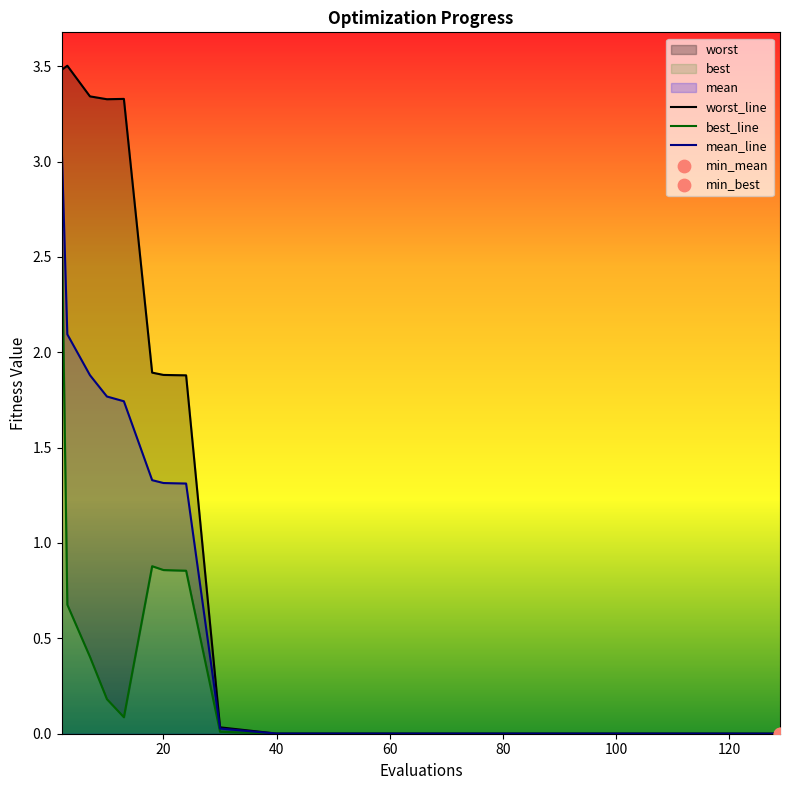

Which series has the largest Y range (max minus min)?

worst_line